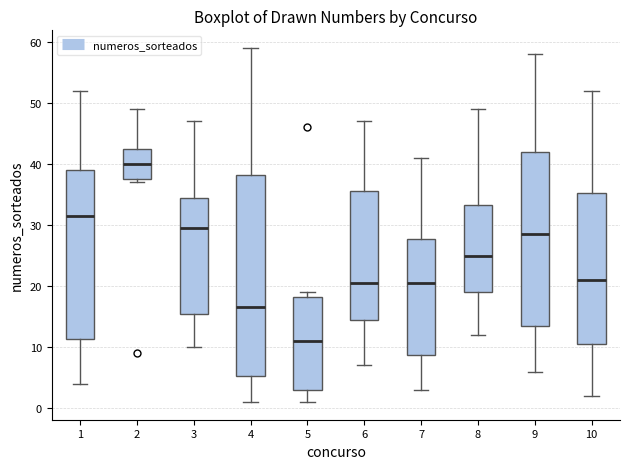

Comparing the boxes themselves (not the whiskers), which one is the tallest?

4